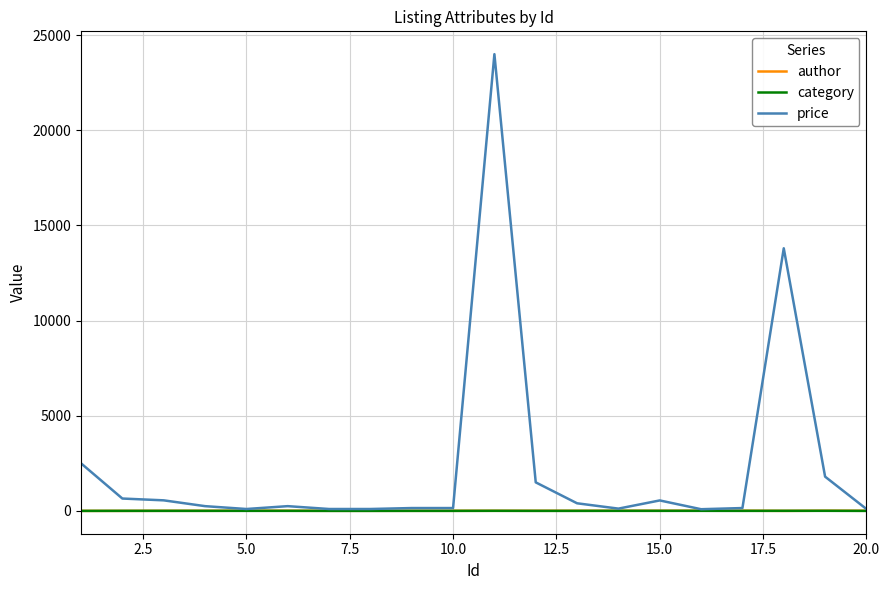

Which series has the largest total across all categories?

price